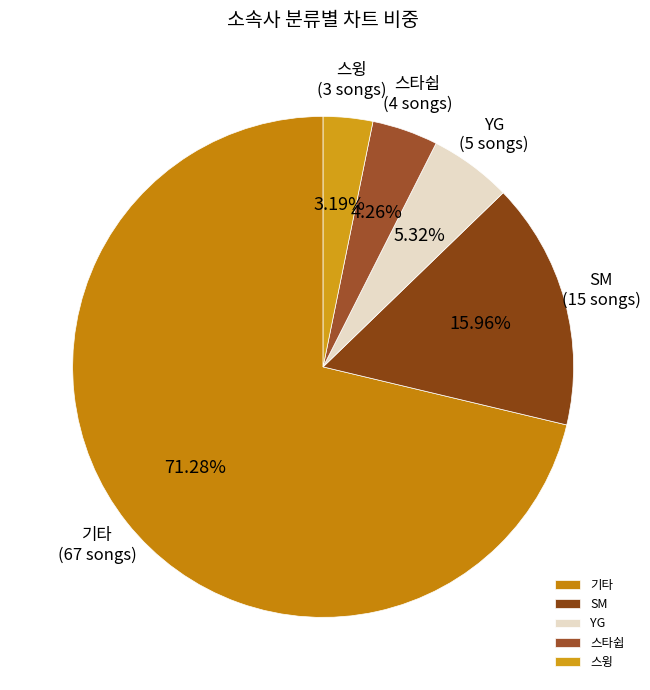

How many segments does this pie chart have?

5